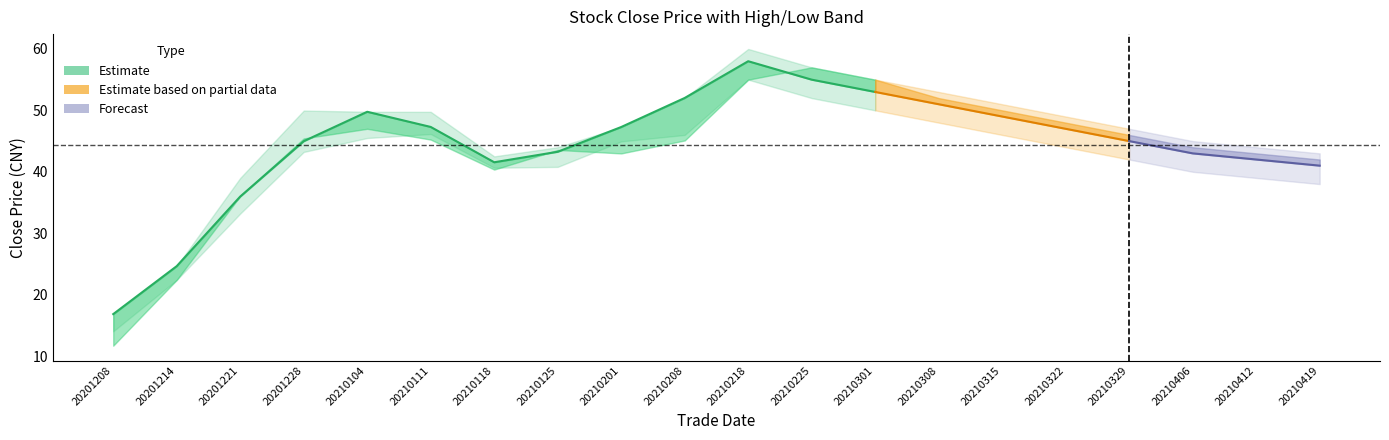

At which category is the sum across all series the highest?

10